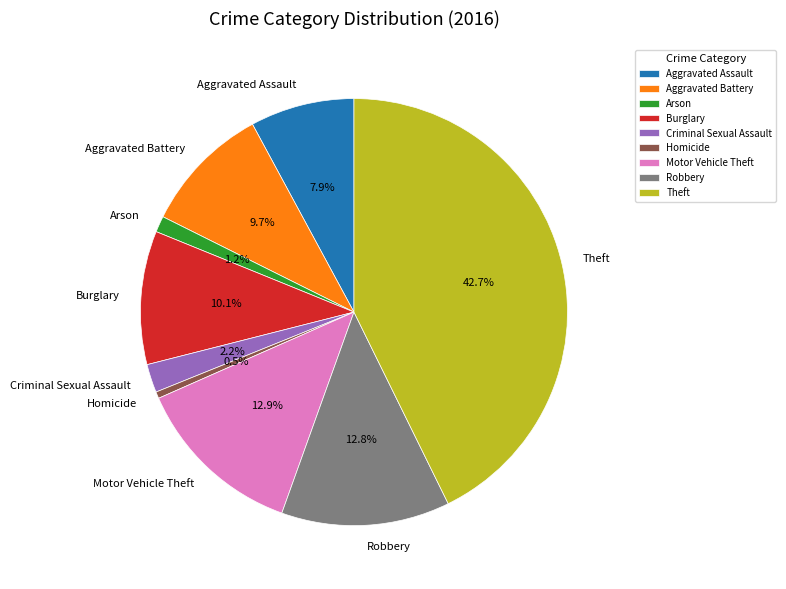

What percentage is NOT represented by Theft?

57.3%